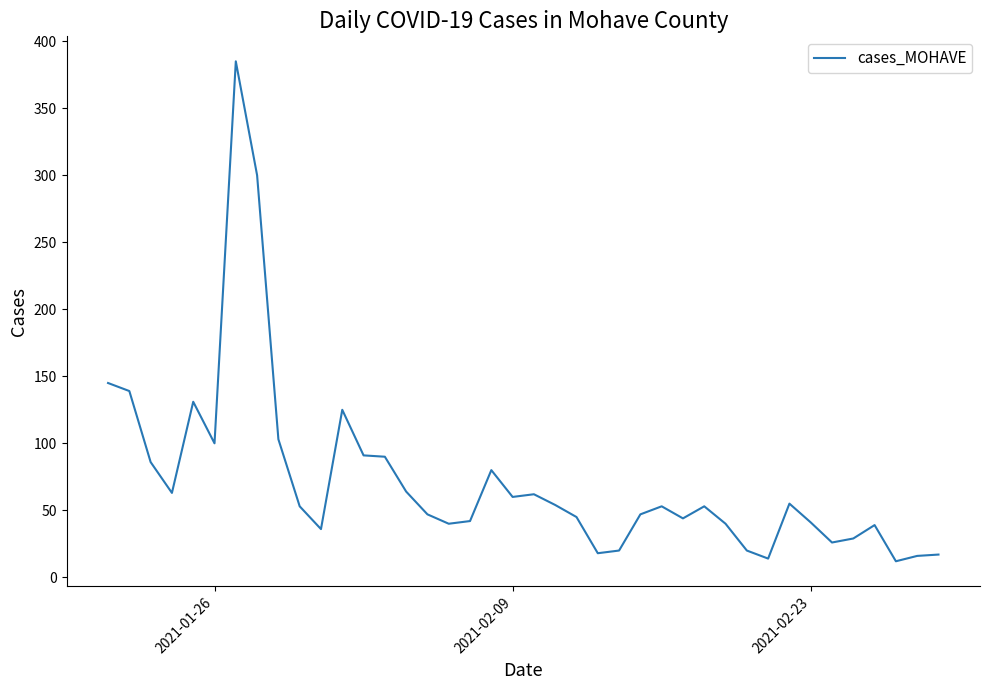

What is the difference between the maximum and minimum values?

373